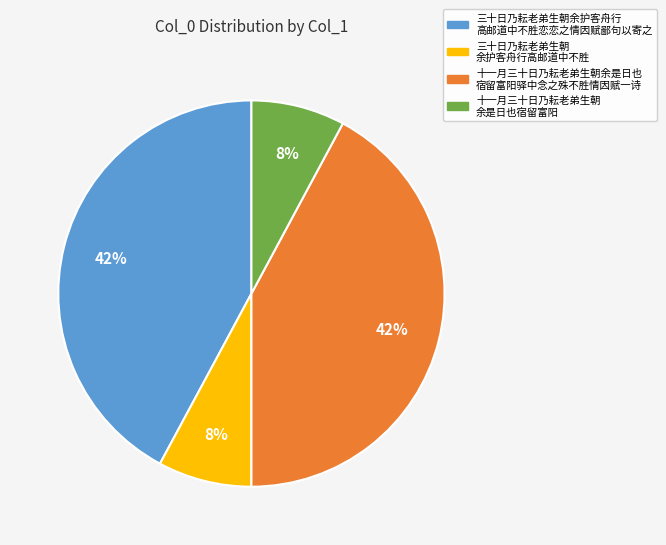

To the nearest percent, what is the combined percentage of 十一月三十日乃耘老弟生朝余是日也 宿留富阳驿中念之殊不胜情因赋一诗 and 三十日乃耘老弟生朝余护客舟行 高邮道中不胜恋恋之情因赋鄙句以寄之?

84%